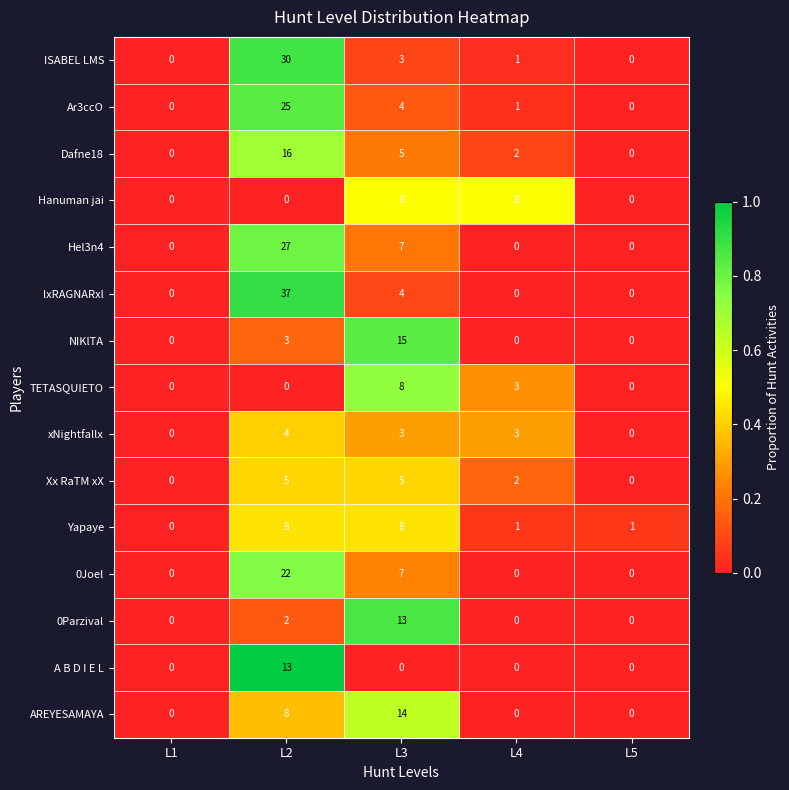

At which category does the chart reach its peak across all series?

L2